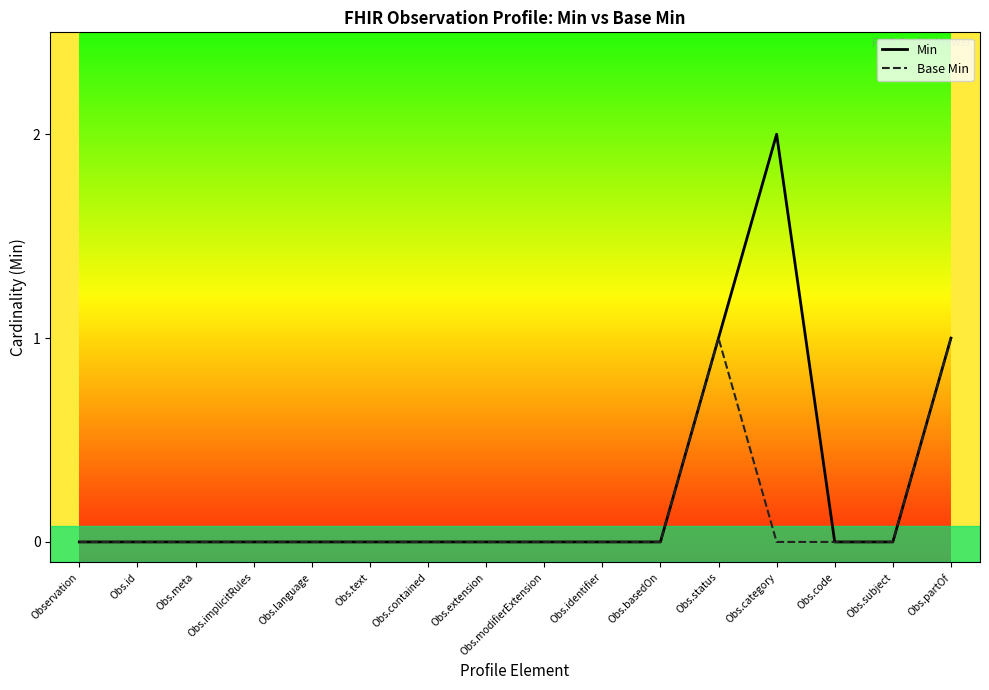

The value of Min at Obs.code is -1. True or false?

False